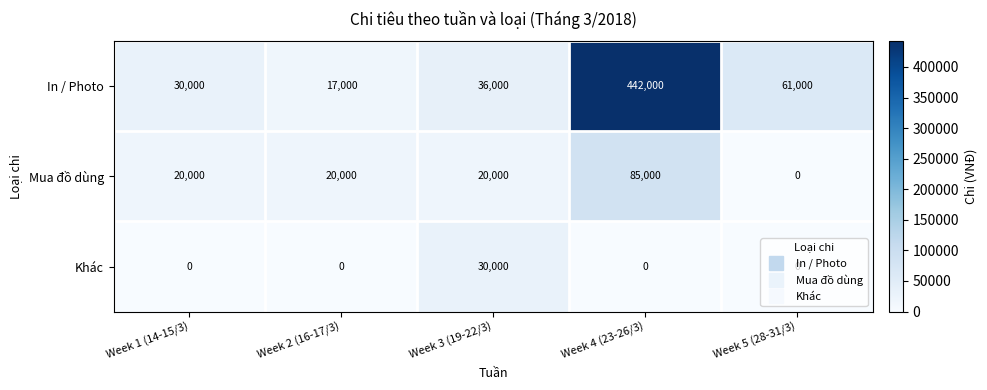

Read the Mua đồ dùng value at Week 2 (16-17/3), to the nearest 100.

20000